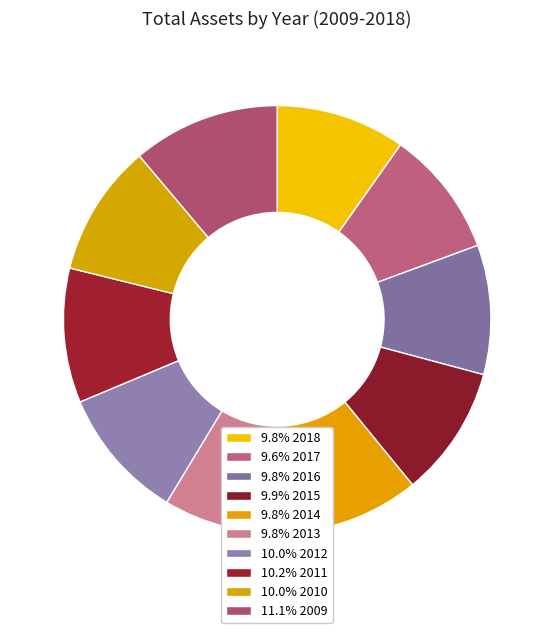

How many segments does this pie chart have?

10